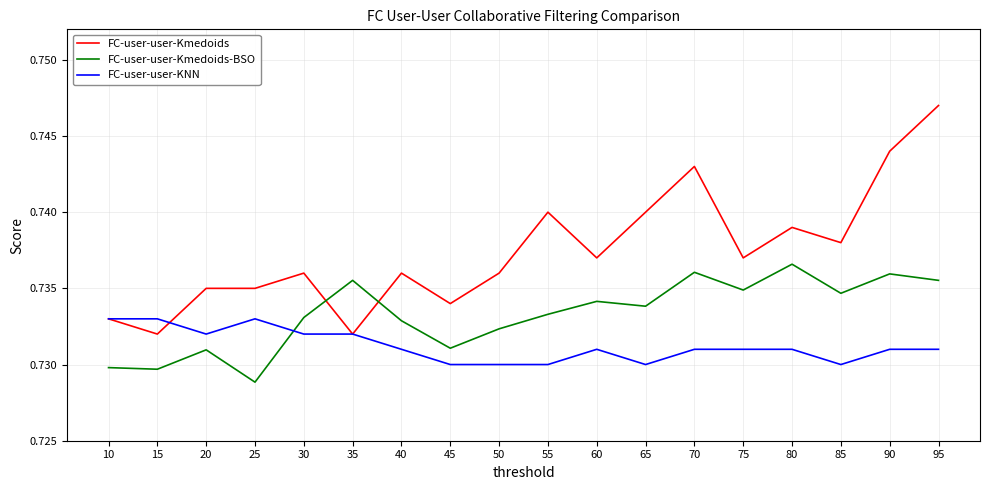

How many lines are shown in the chart?

3